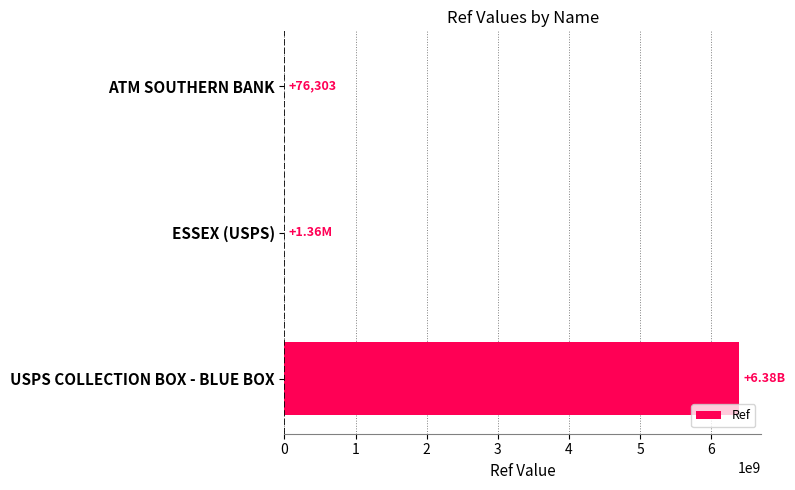

At which category does the chart reach its peak across all series?

USPS COLLECTION BOX - BLUE BOX